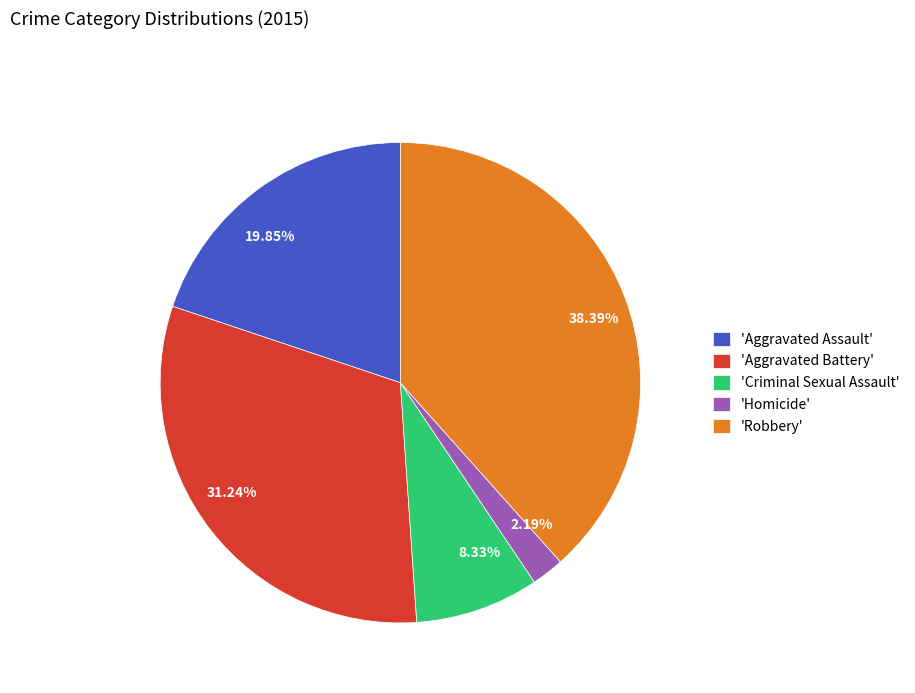

Do 19.85% and 38.39% together represent more than half of the pie?

Yes